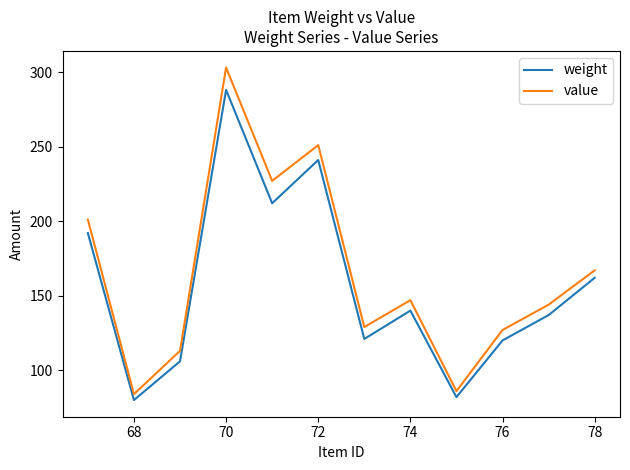

Rank the series by their maximum value, from lowest to highest.

weight, value